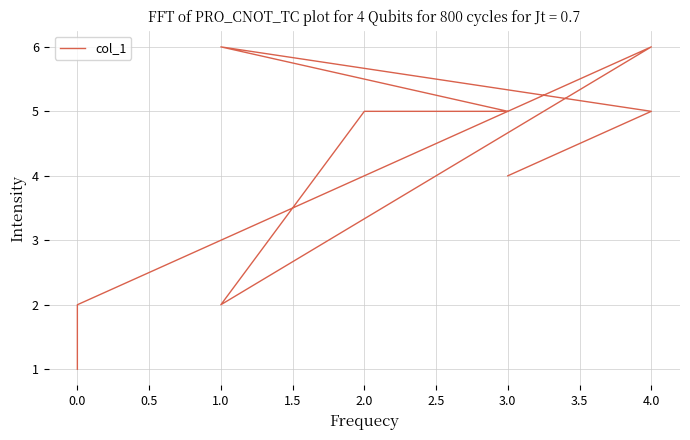

How many lines are shown in the chart?

1